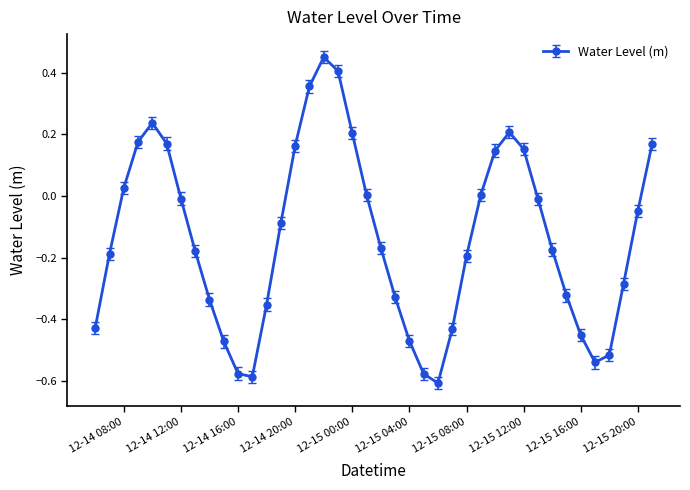

What is the difference between the maximum and minimum values?

1.1